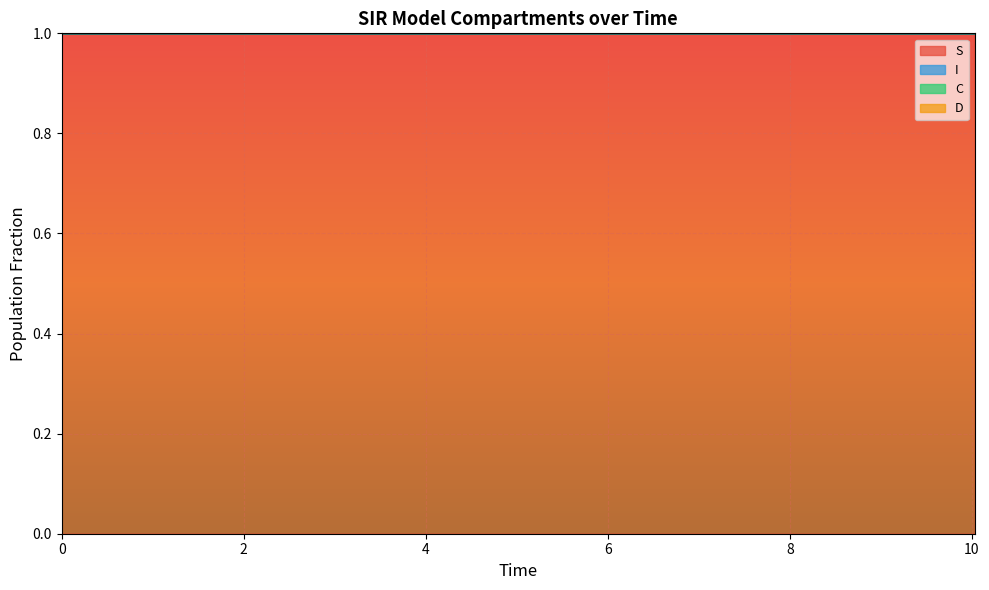

At which label does C reach its minimum?

10.033444816053512